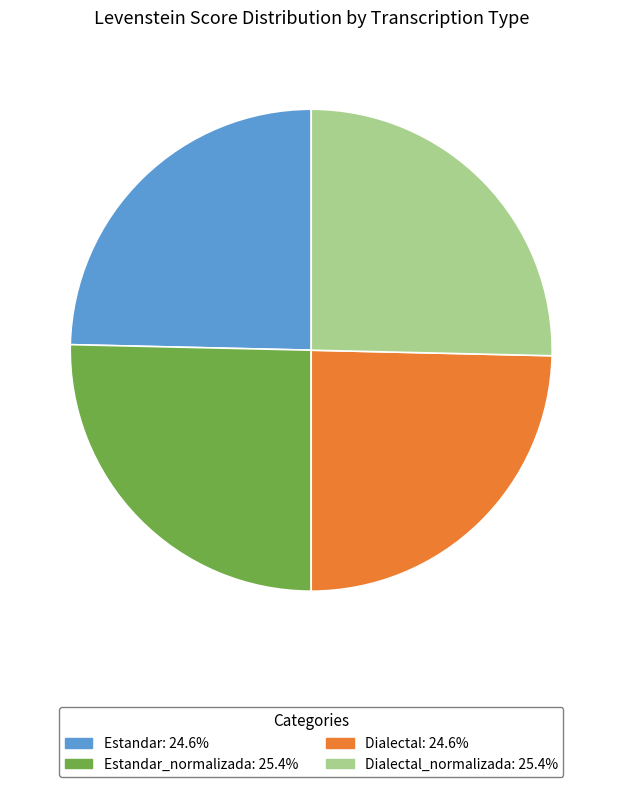

How many segments does this pie chart have?

4